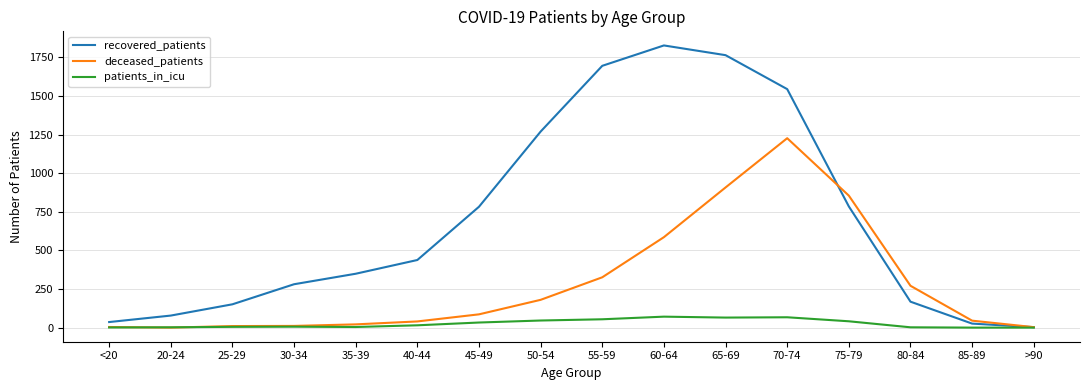

Between 25-29 and 45-49, which series saw the biggest shift?

recovered_patients